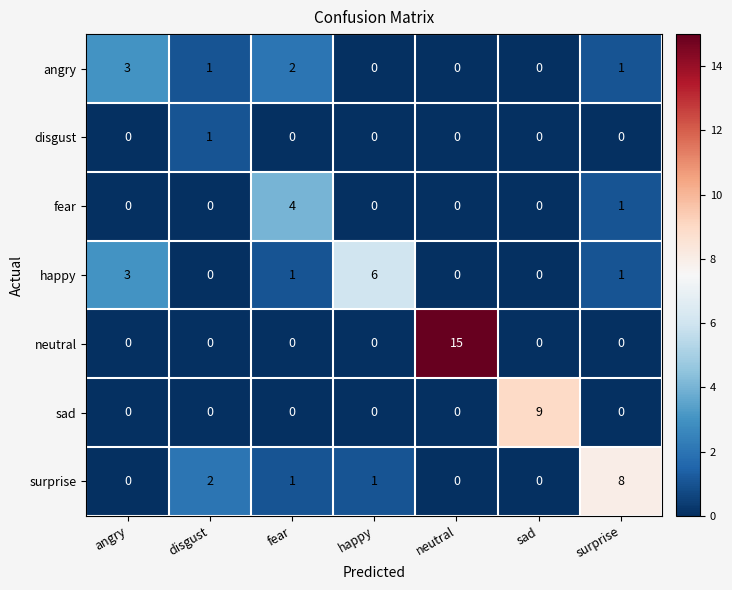

How many sad values are between 0 and 1?

6